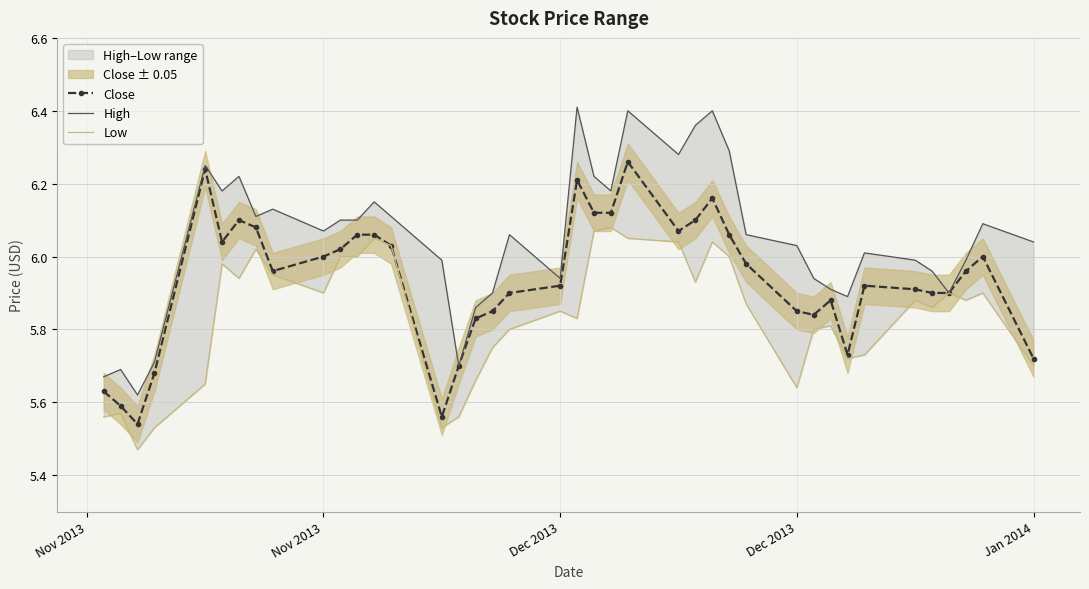

True or false: Close and High intersect in this chart.

False